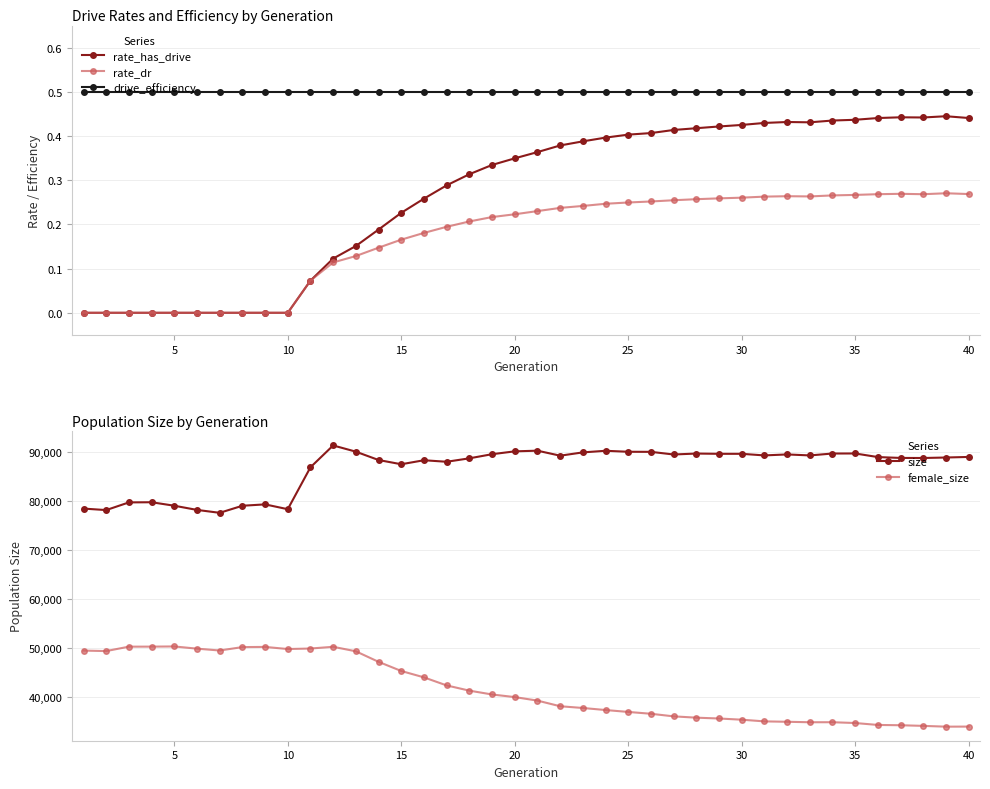

True or false: female_size and size cross at least once.

False